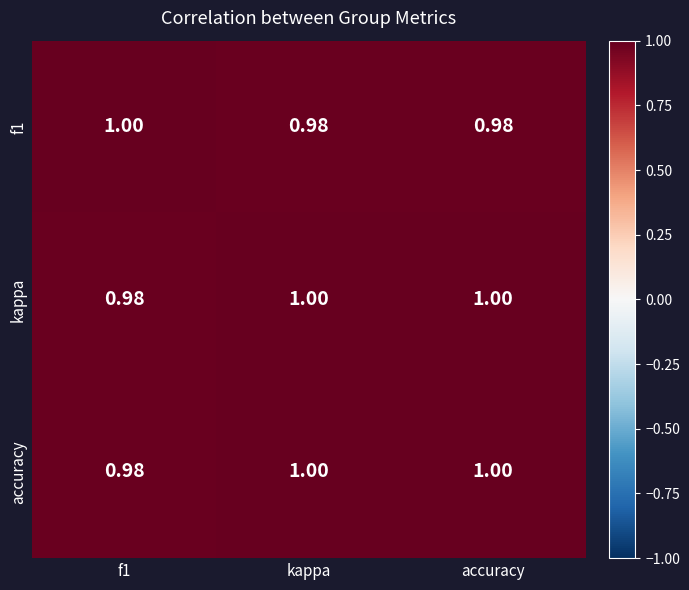

Is the value of kappa at kappa greater than the value of f1 at accuracy?

Yes